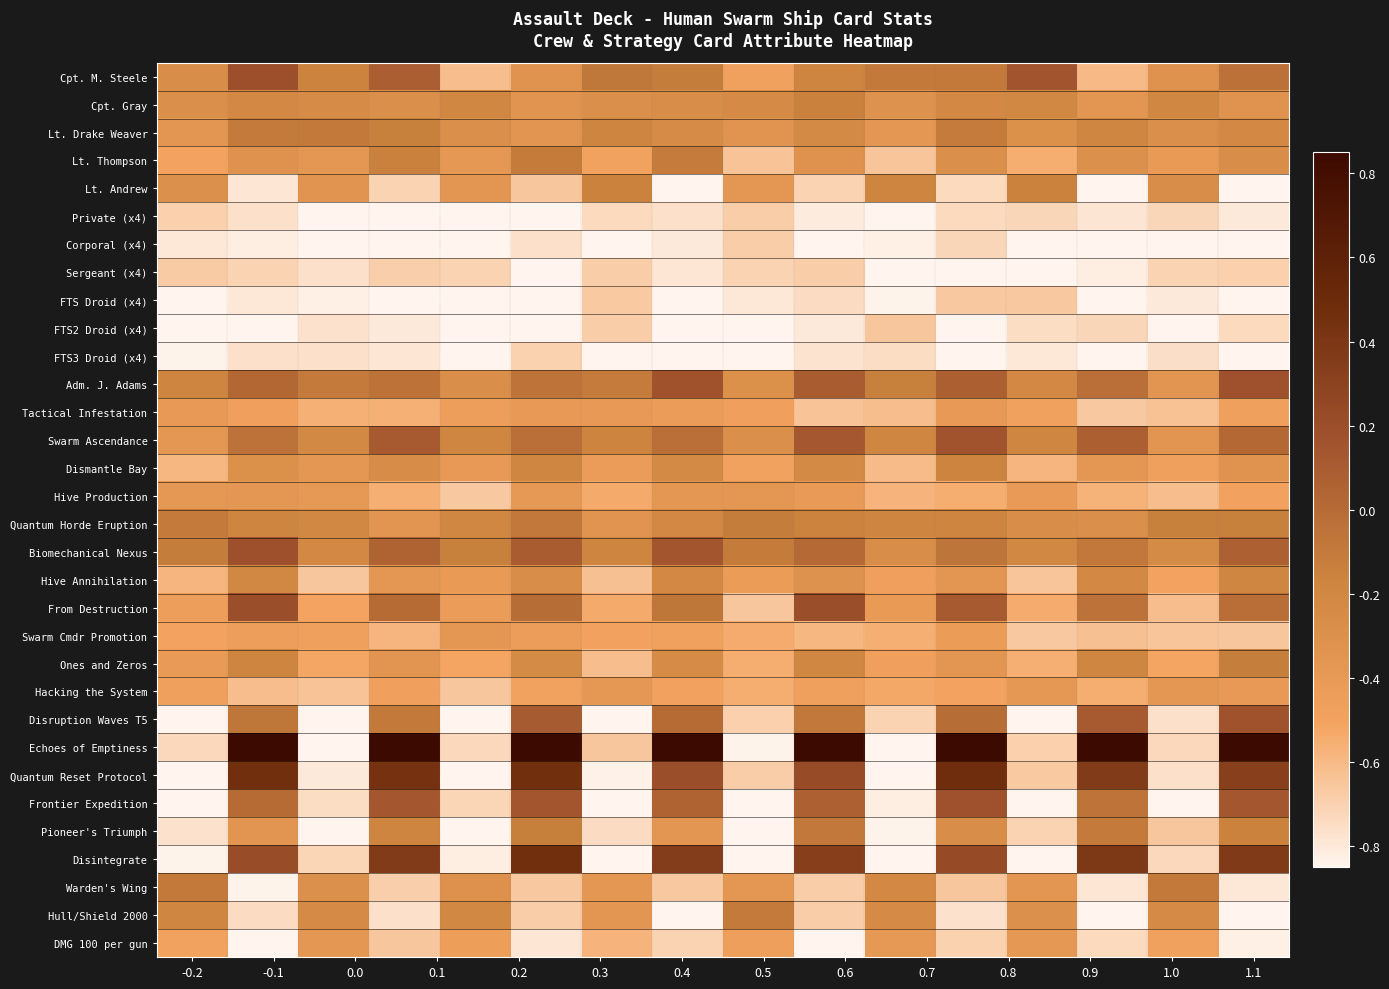

How many categories are shown in the chart?

16